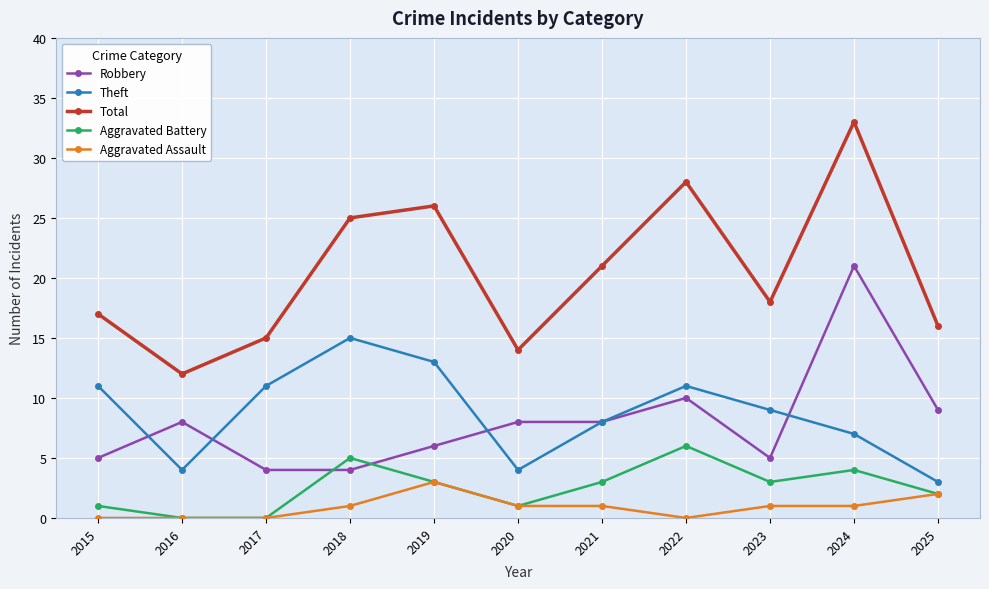

Which series has the largest range (max minus min)?

Total